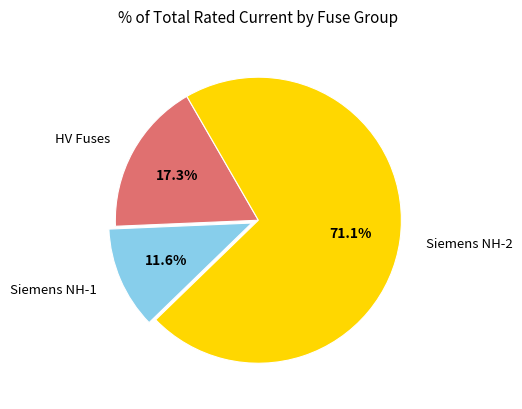

What is the largest slice in the pie chart?

Siemens NH-2